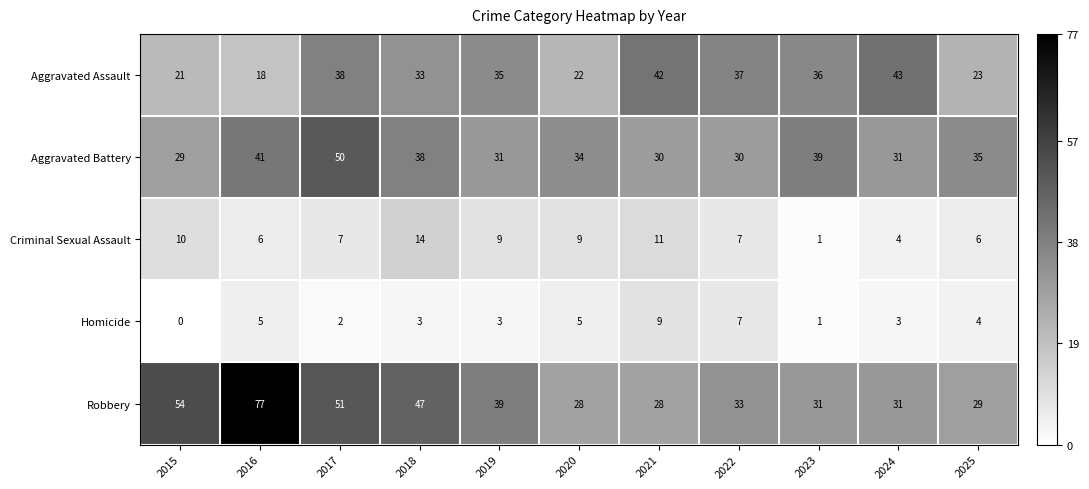

What is the difference between the maximum and second lowest values in the Criminal Sexual Assault series?

10